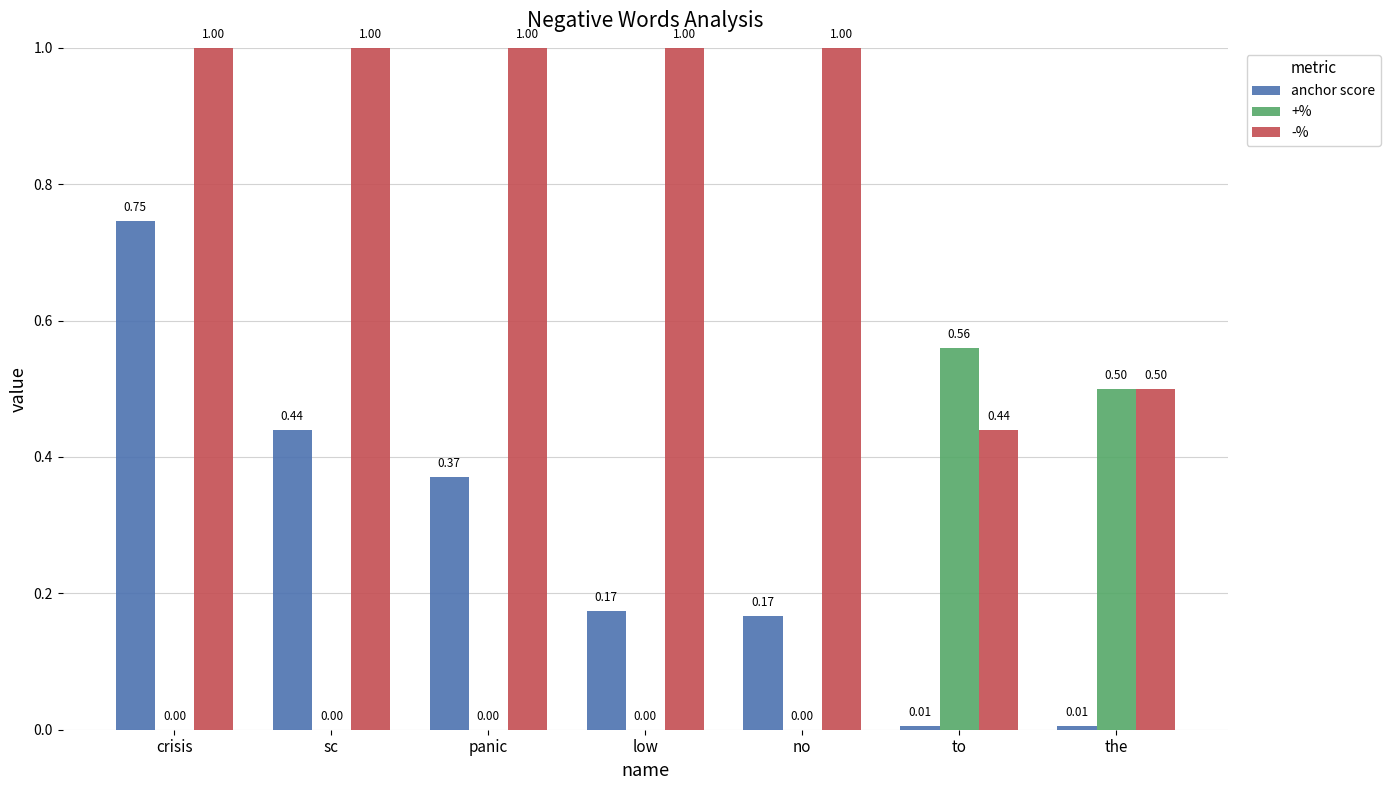

What is the sum of the anchor score values at low and no?

0.3